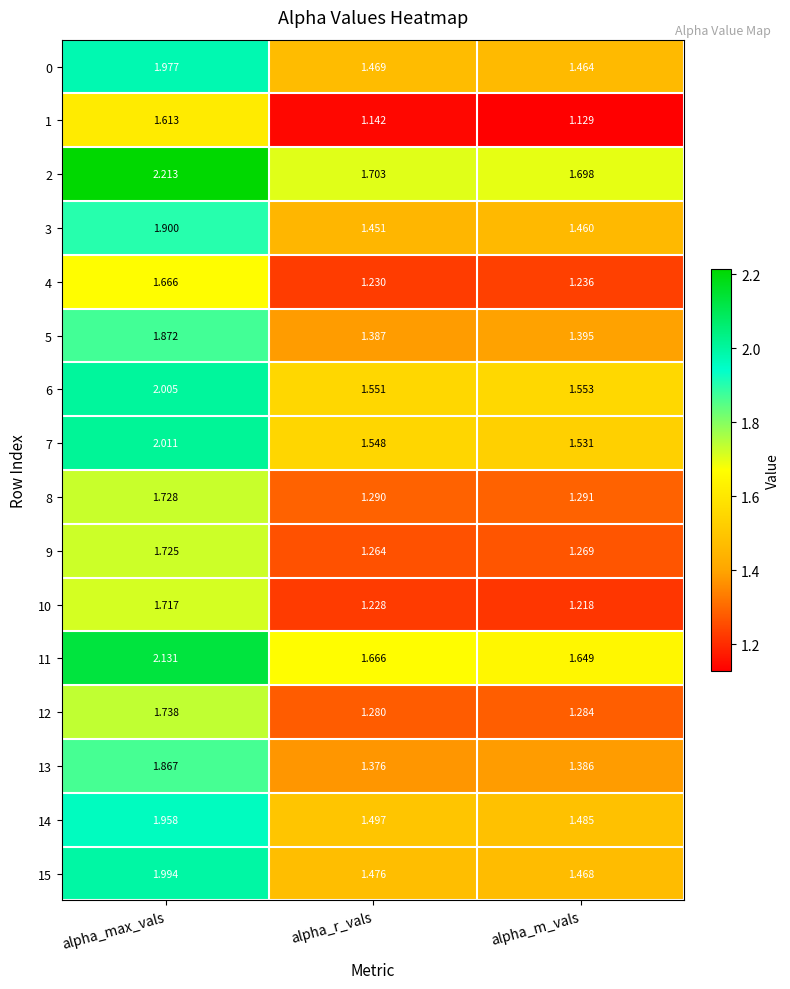

How many distinct data groups are displayed?

16